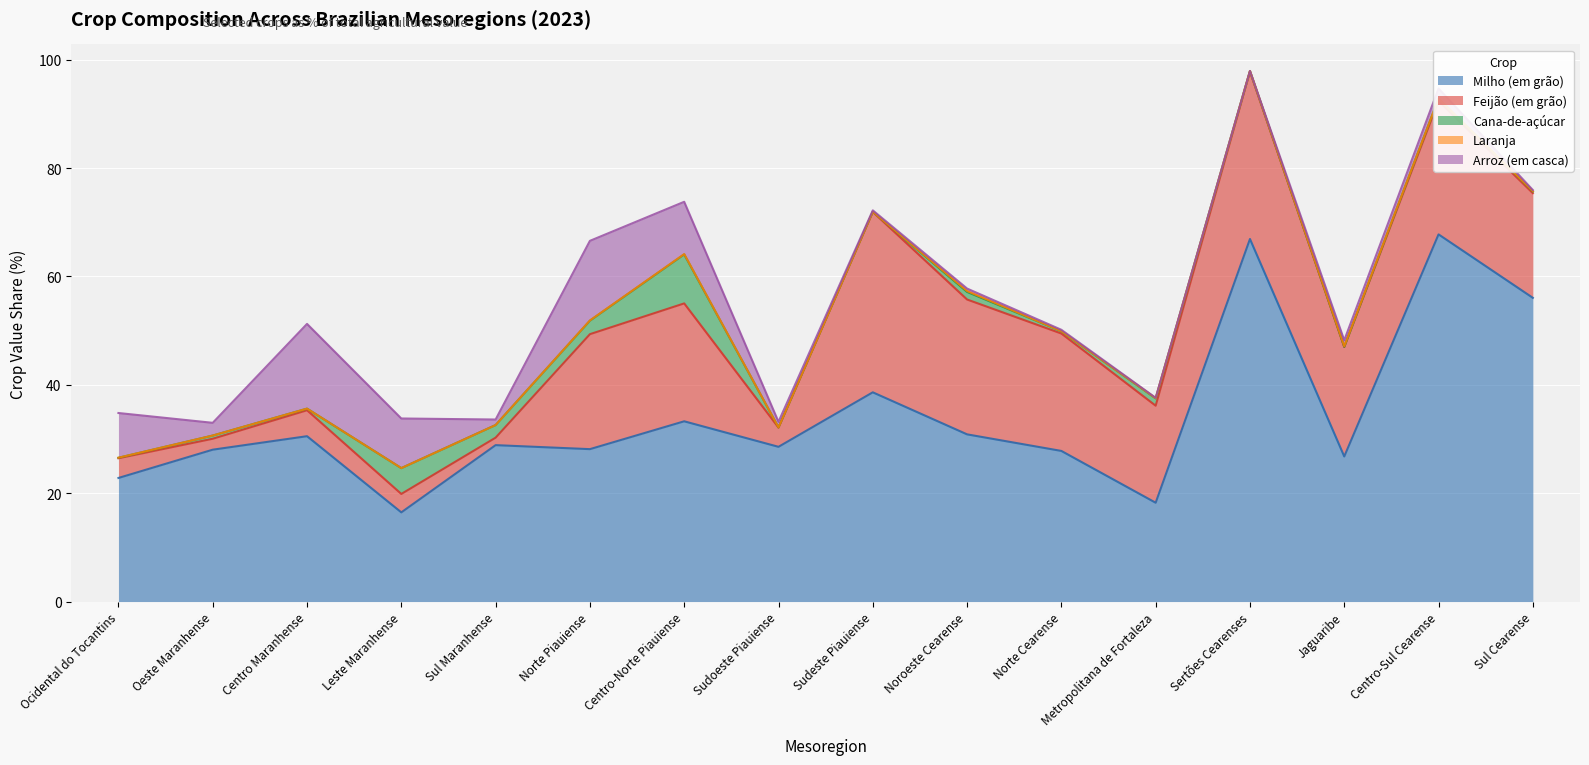

Read the Milho (em grão) value at Metropolitana de Fortaleza.

18.2